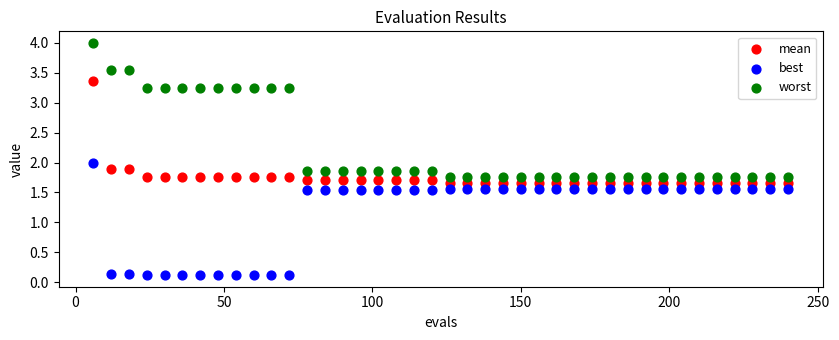

What is the X range (max minus min) for the scatter plot?

234.0